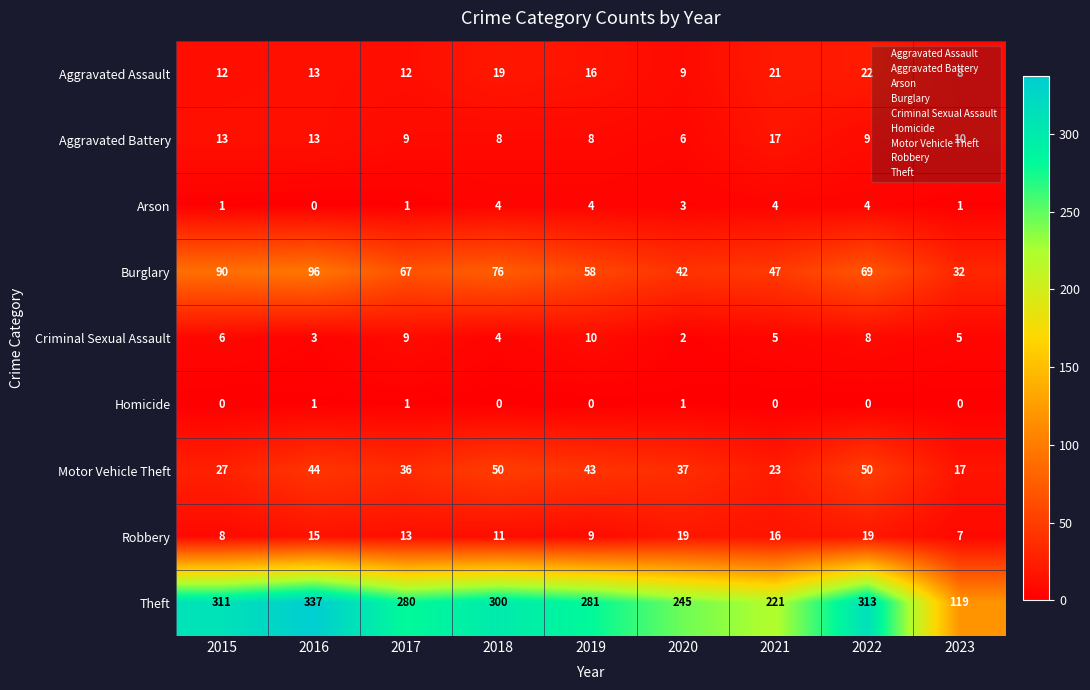

What is the approximate value of Criminal Sexual Assault at 2017?

9